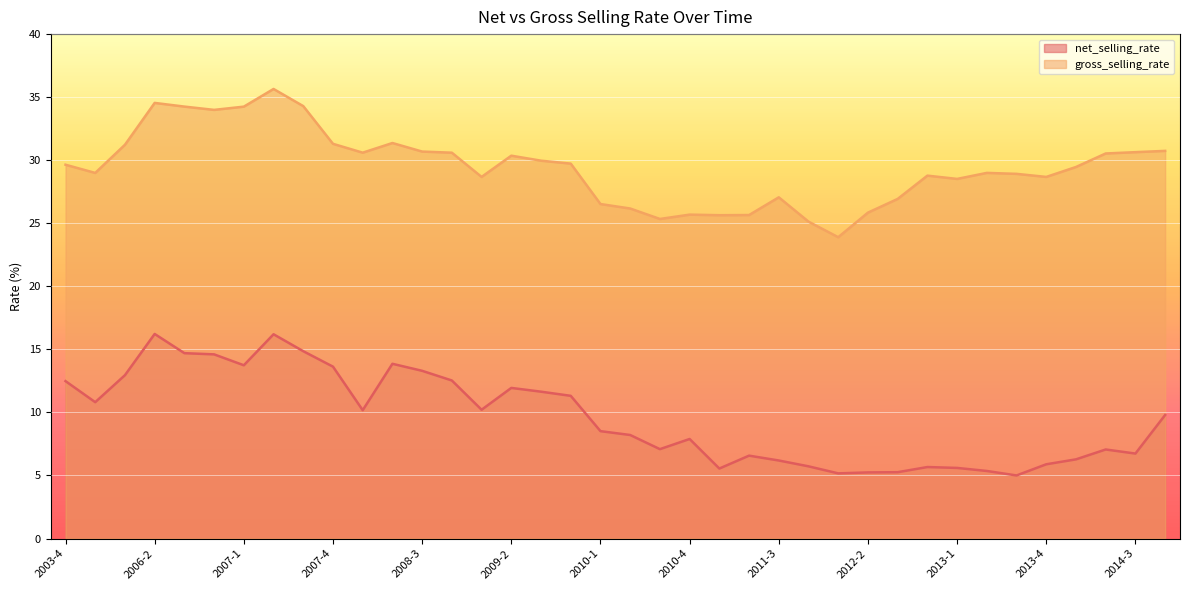

At which category is the sum across all series the highest?

2007-2